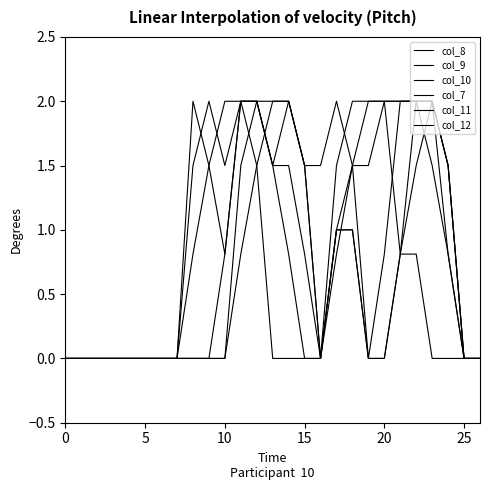

How many lines are shown in the chart?

6